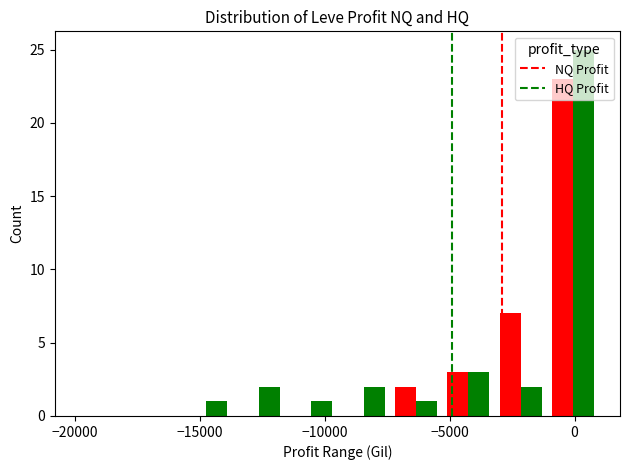

Count the number of categories in the chart.

10